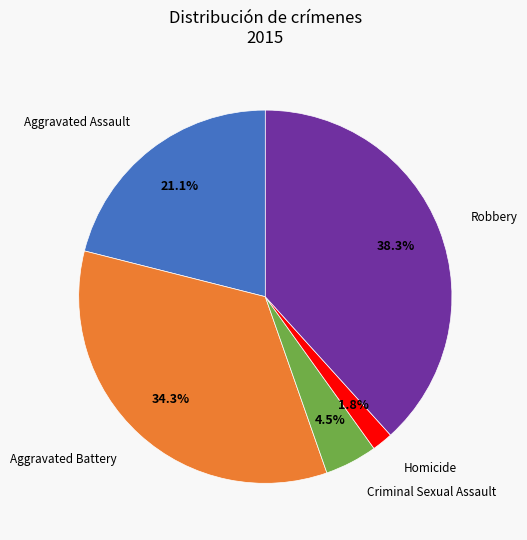

Does any single category account for the majority?

No